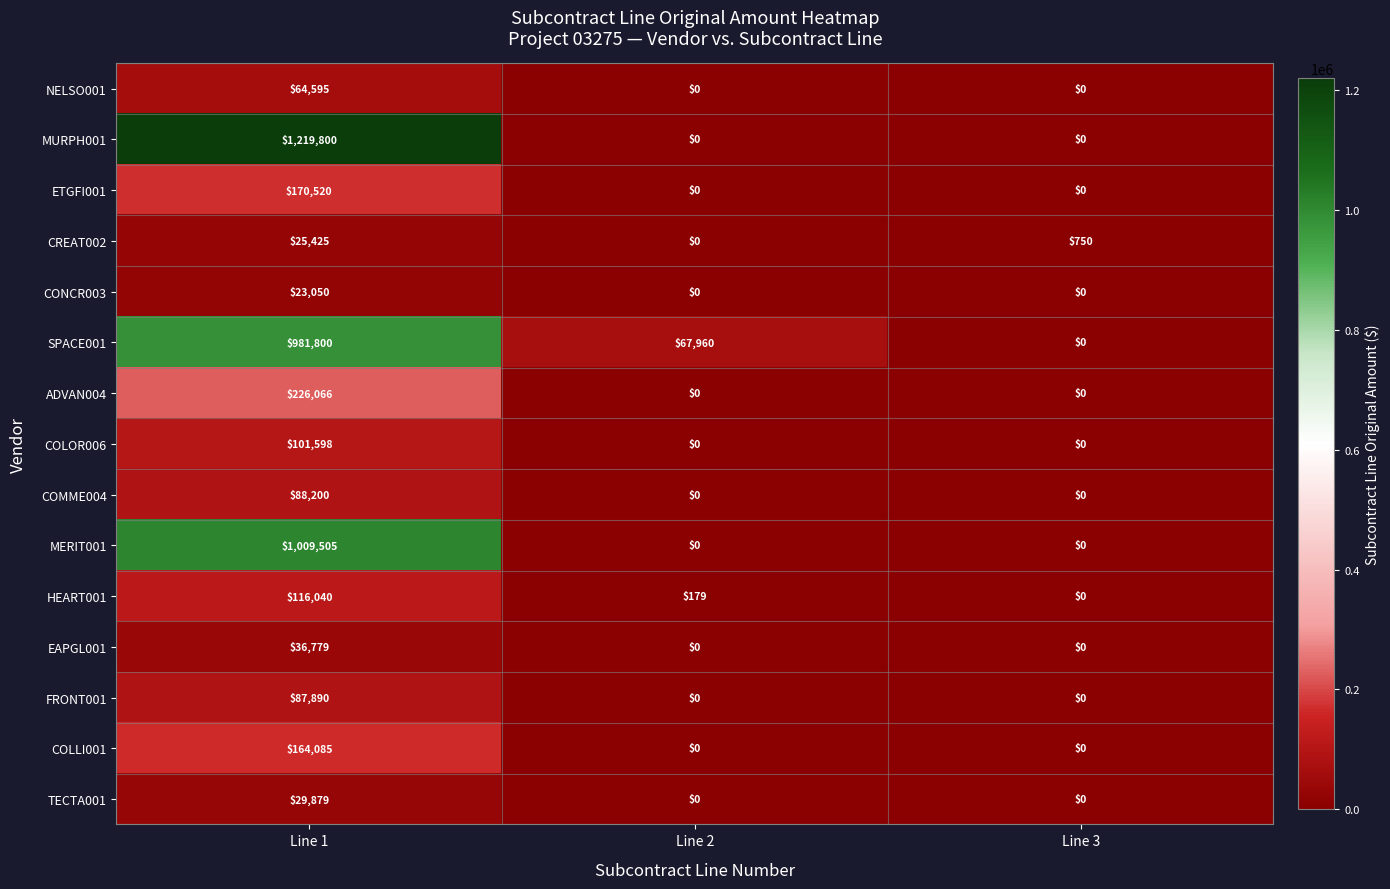

At Line 1, list the series in order from largest to smallest.

MURPH001, MERIT001, SPACE001, ADVAN004, ETGFI001, COLLI001, HEART001, COLOR006, COMME004, FRONT001, NELSO001, EAPGL001, TECTA001, CREAT002, CONCR003